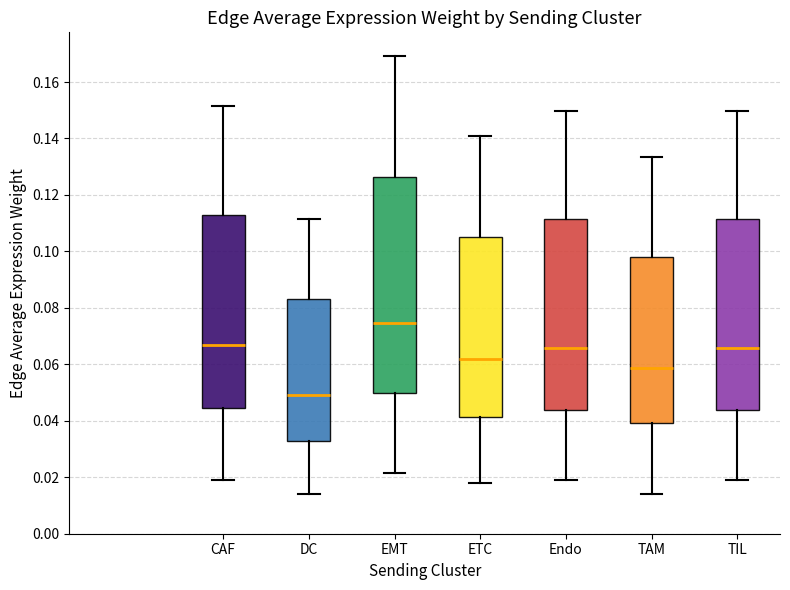

Which box is the tallest, from its lower edge to its upper edge?

EMT